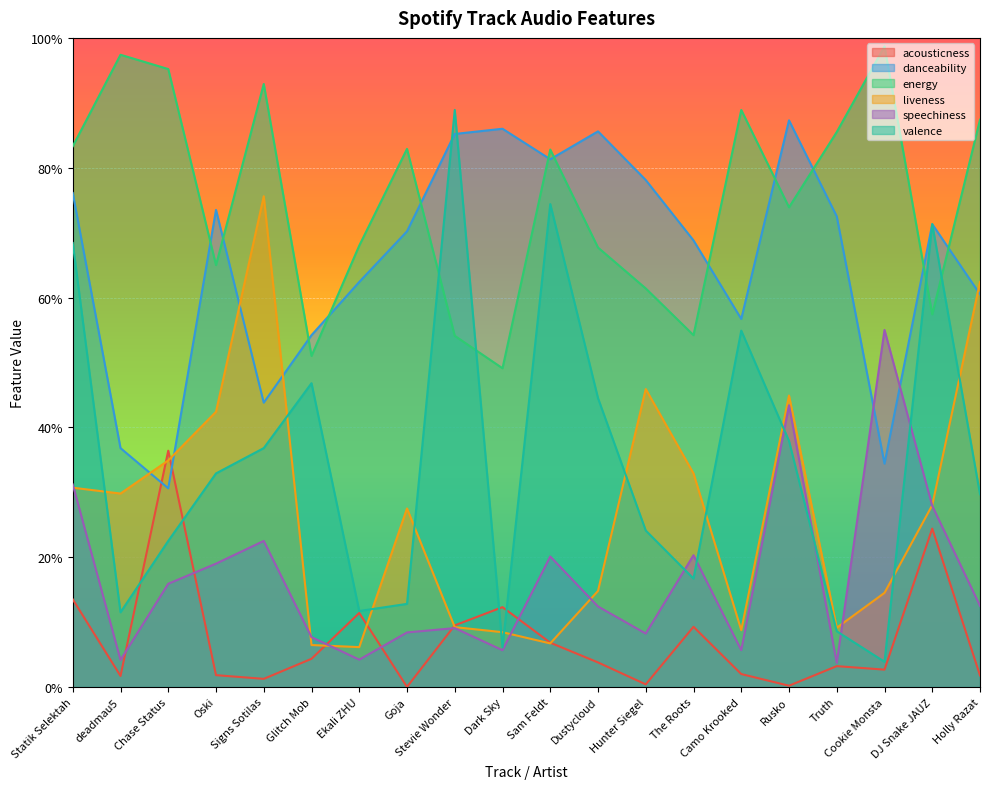

The value of speechiness at Cookie Monsta is 0.2. True or false?

False